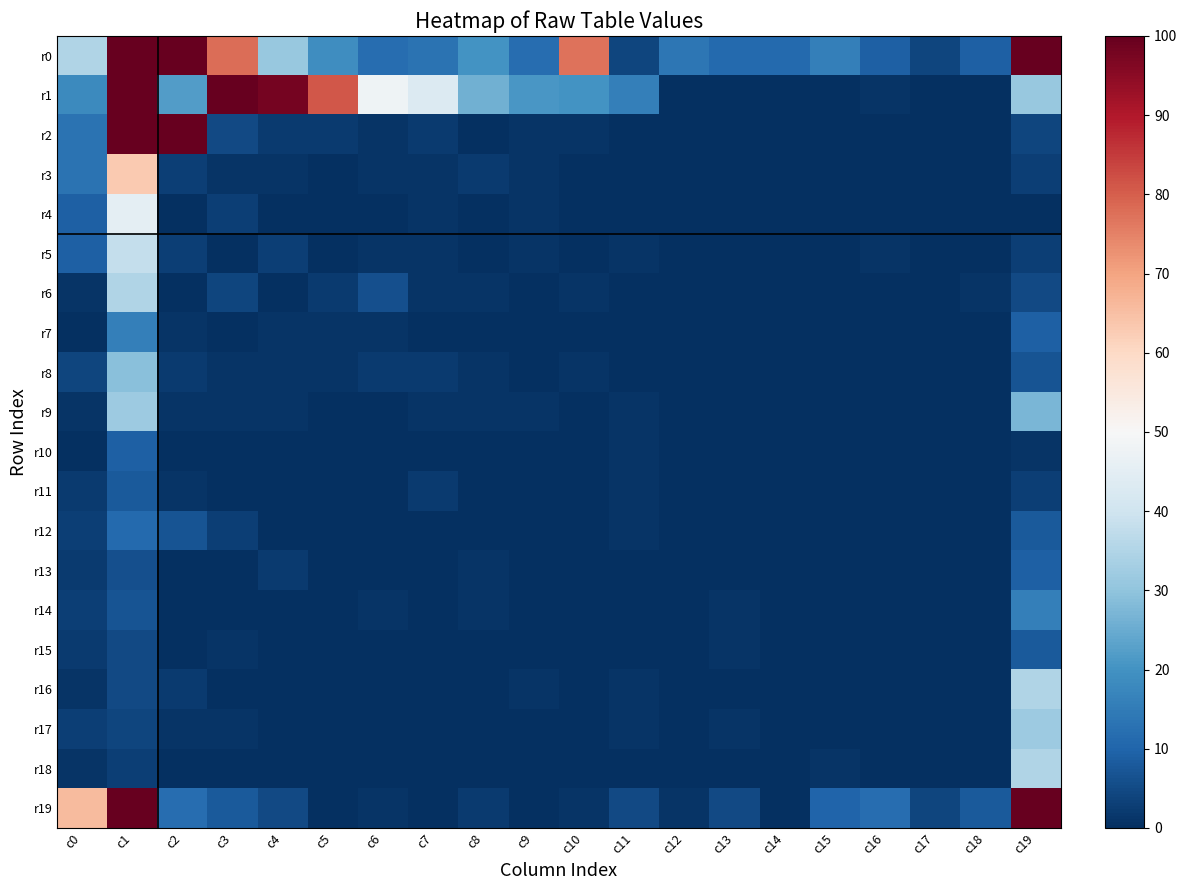

What is the difference between the highest and lowest values at c6?

48